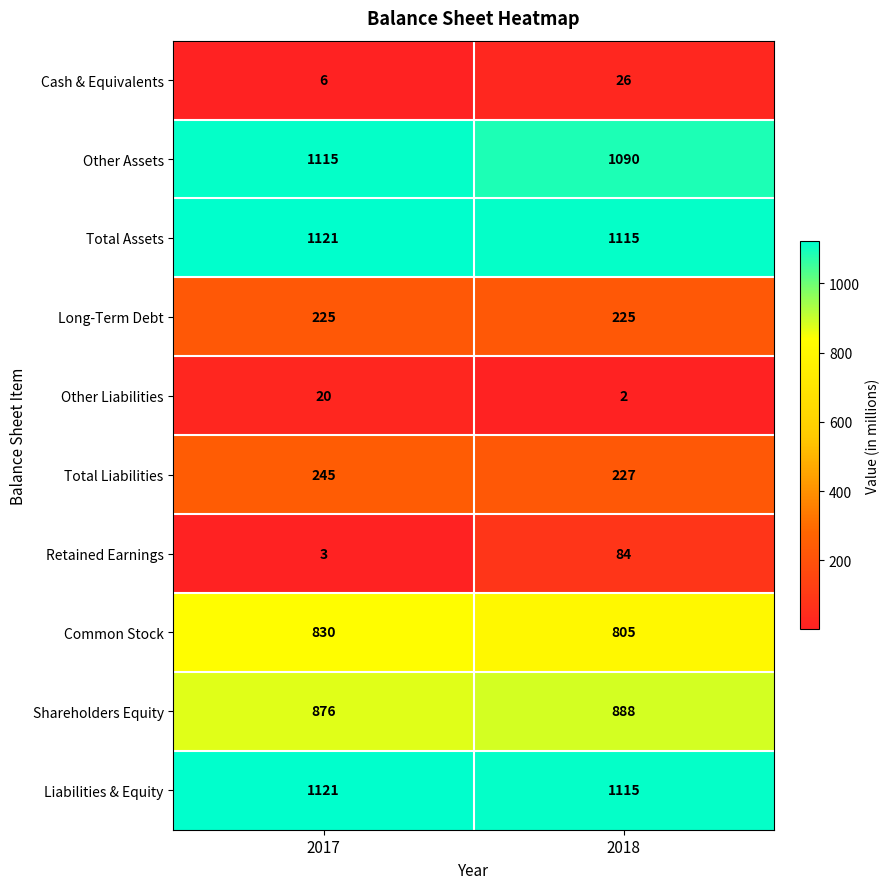

At which category is the sum across all series the highest?

2018